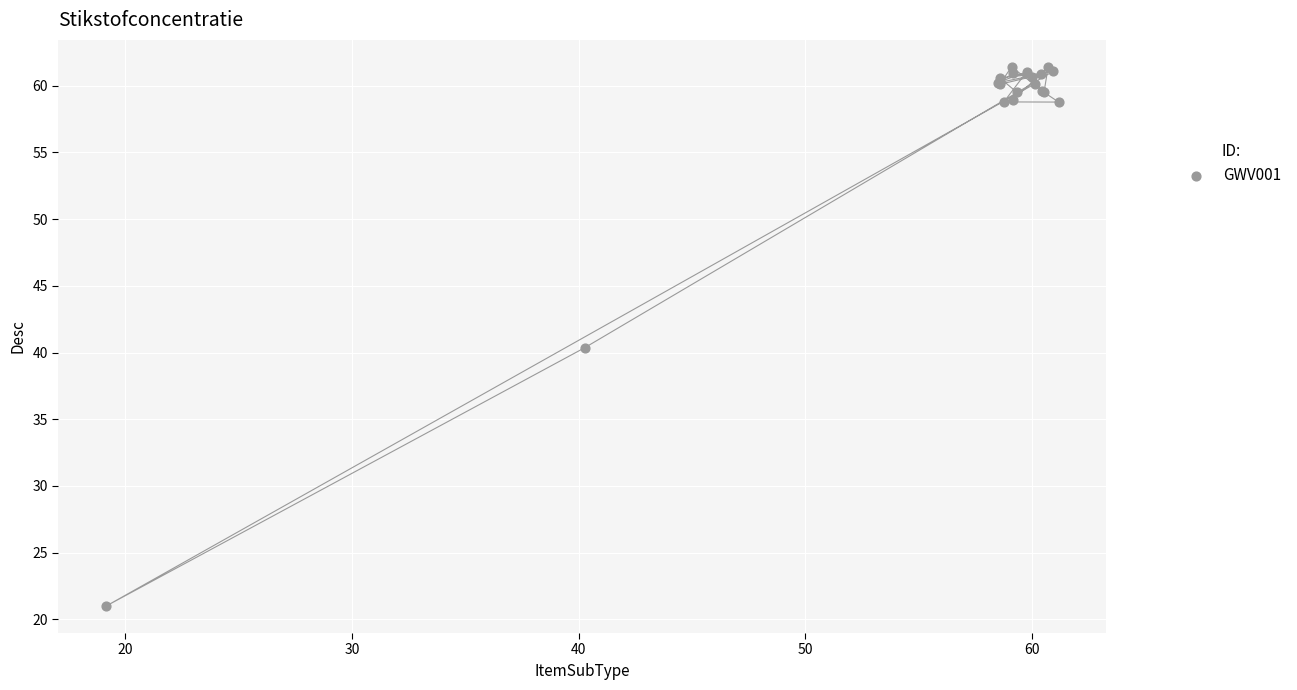

What Y value in the scatter plot is closest to 41?

40.4